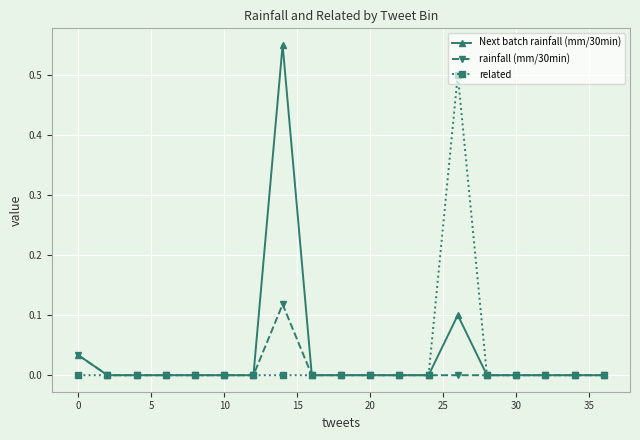

Which series has the largest total across all categories?

Next batch rainfall (mm/30min)